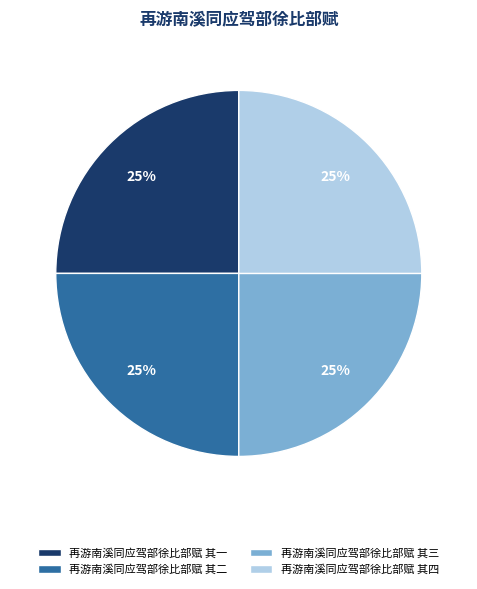

To the nearest percent, what percentage of the pie is 再游南溪同应驾部徐比部赋 其三?

25%